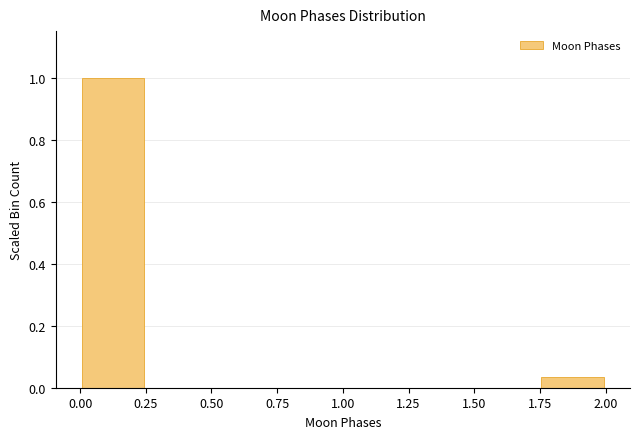

Reading left to right, transcribe this chart: for each bar, give the range it covers on the x-axis and its height. The values are not printed on the chart, so give them approximately, as read against the axis.

0.00 to 0.25: 1.00
0.25 to 0.50: 0
0.50 to 0.75: 0
0.75 to 1.00: 0
1.00 to 1.25: 0
1.25 to 1.50: 0
1.50 to 1.75: 0
1.75 to 2.00: 0.04